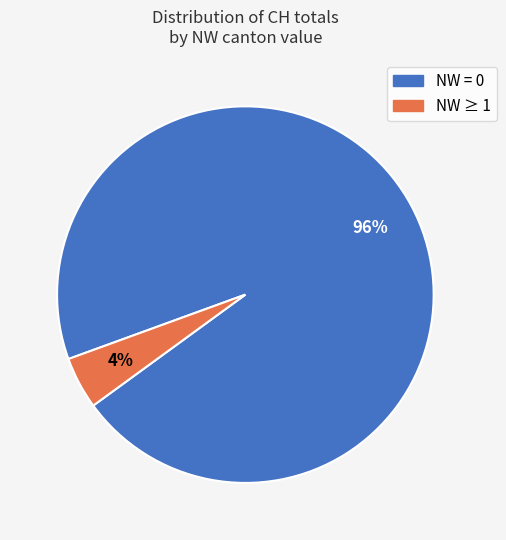

Is there a majority slice in this chart?

Yes